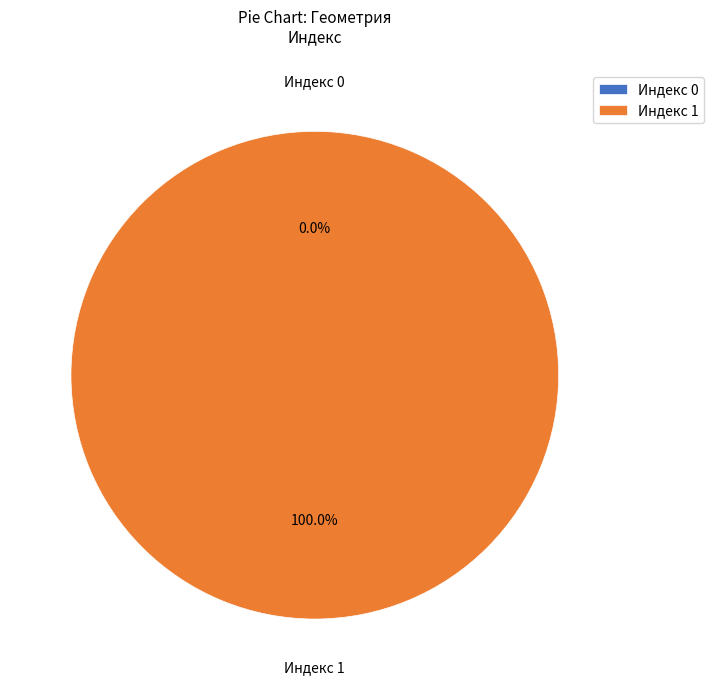

To the nearest percent, what is the average slice percentage?

50%